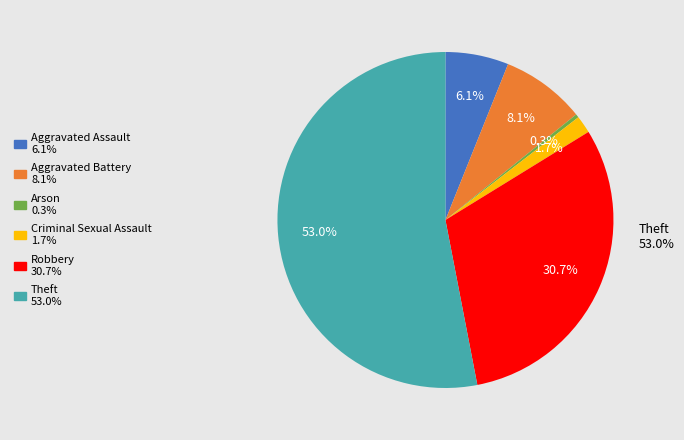

Between Theft and Criminal Sexual Assault, which is larger?

Theft